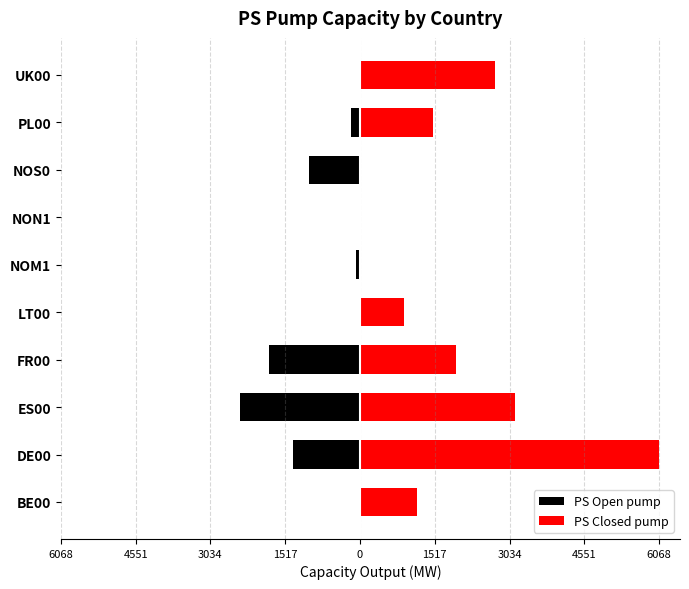

Rank the series at NOM1 from highest to lowest value.

PS Closed pump, PS Open pump